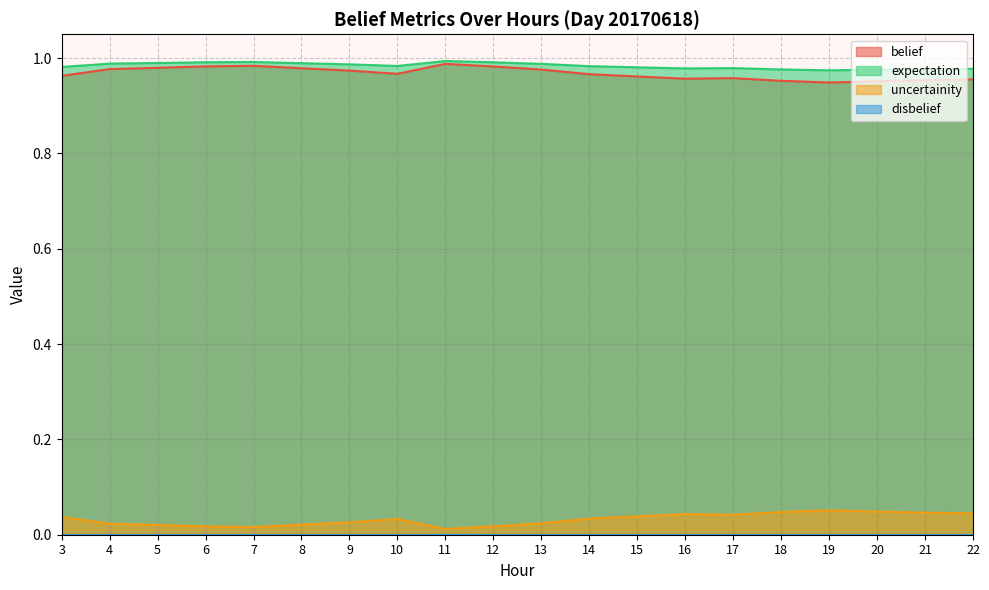

True or false: uncertainity and belief intersect in this chart.

False